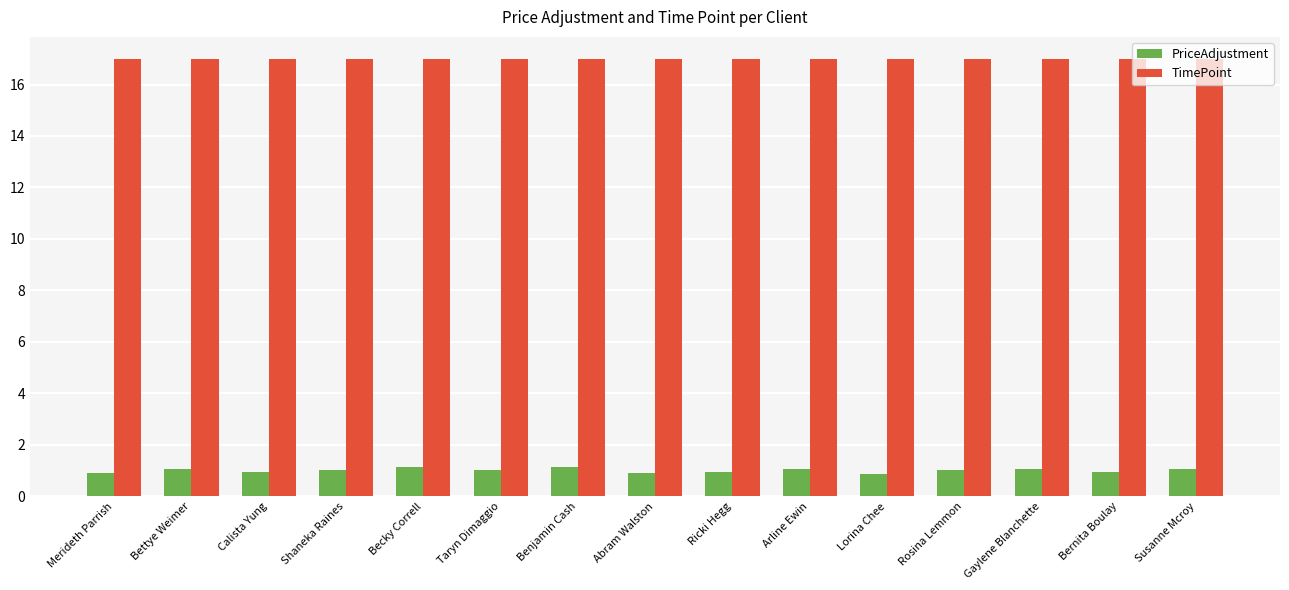

How many data points does each series have?

15